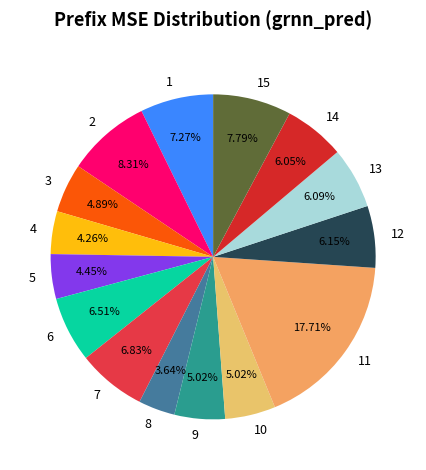

Does 14 represent more than half of the total?

No